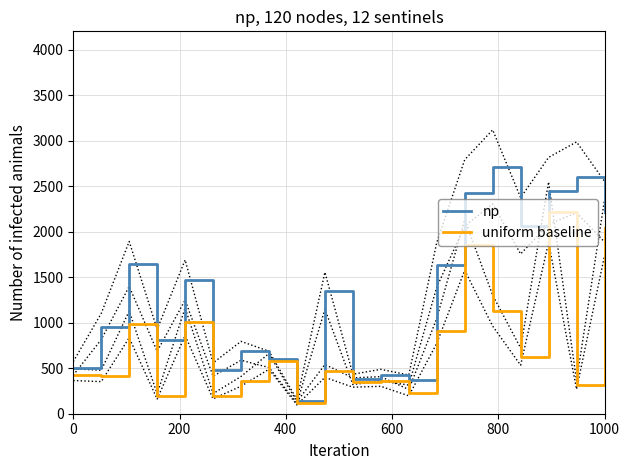

True or false: uniform baseline and np intersect in this chart.

False